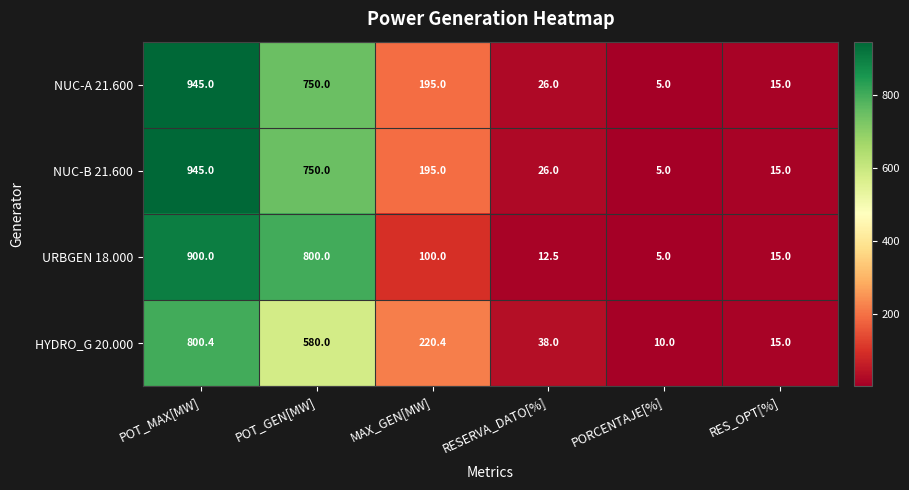

What is the spread (max minus min) of values at POT_MAX[MW]?

144.6